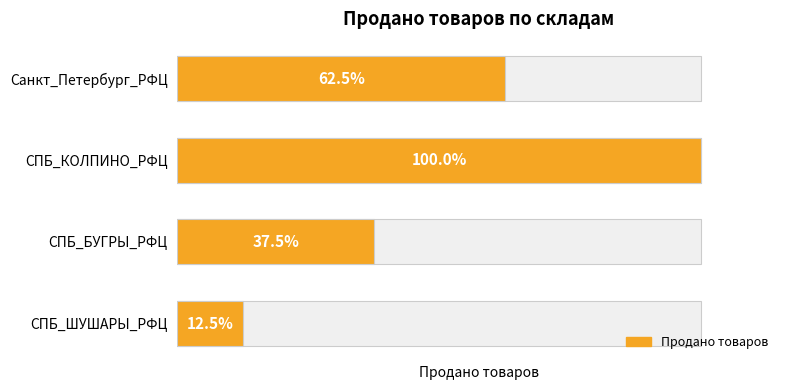

What is the sum of all values?

17